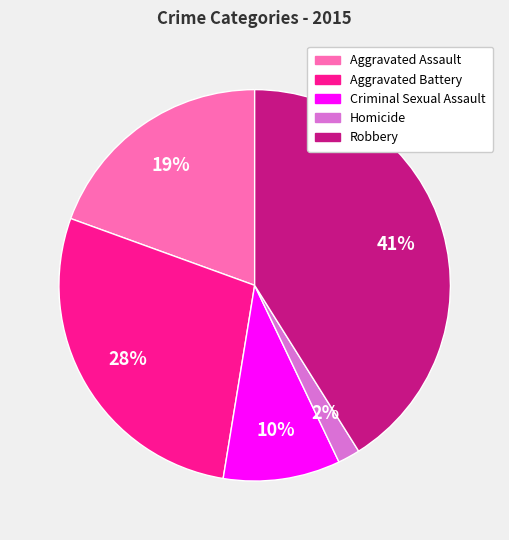

Is it true that Robbery is 32% of the pie?

False